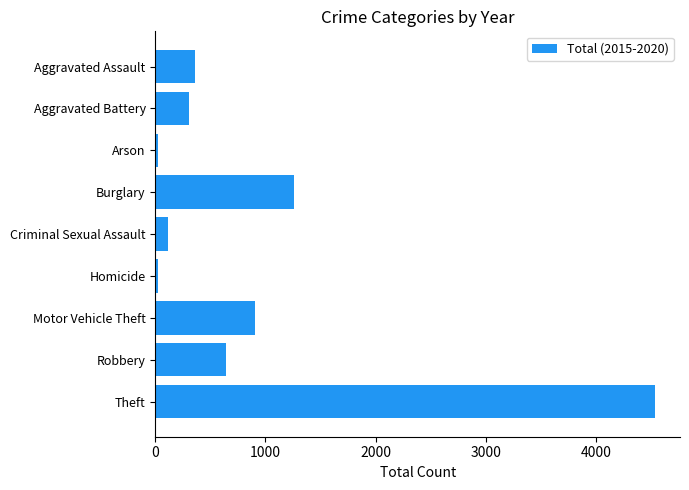

What is the label of the 8th bar from the top?

Robbery